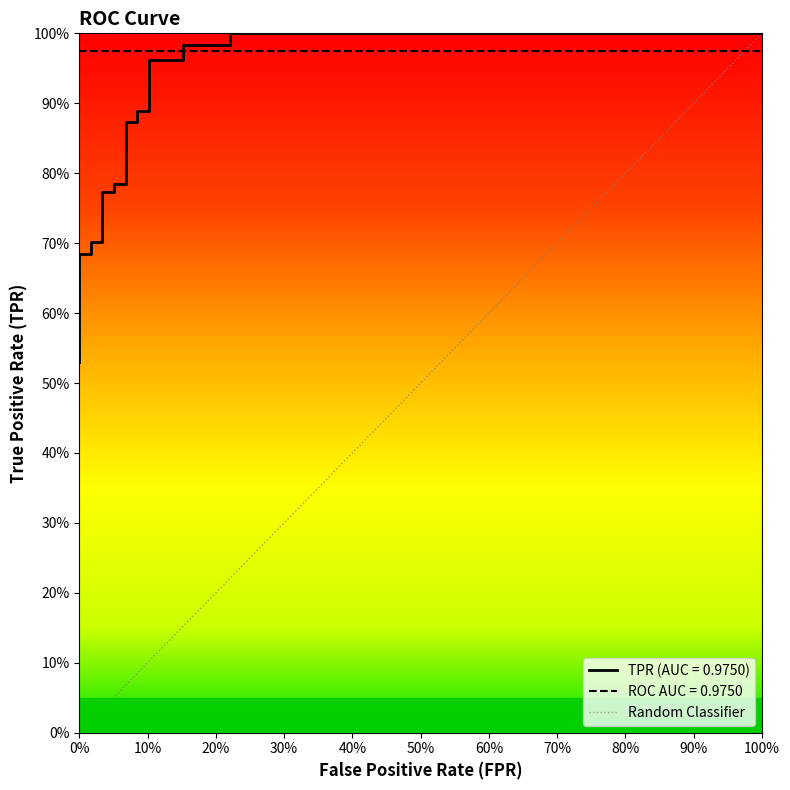

Rank the series by their average value, from lowest to highest.

fpr, tpr, roc_auc